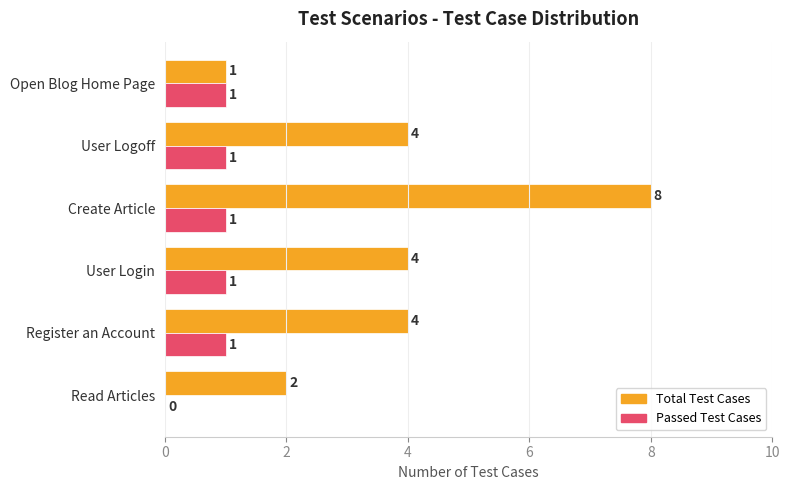

Is it true that Total Test Cases equals 4 at User Login?

True